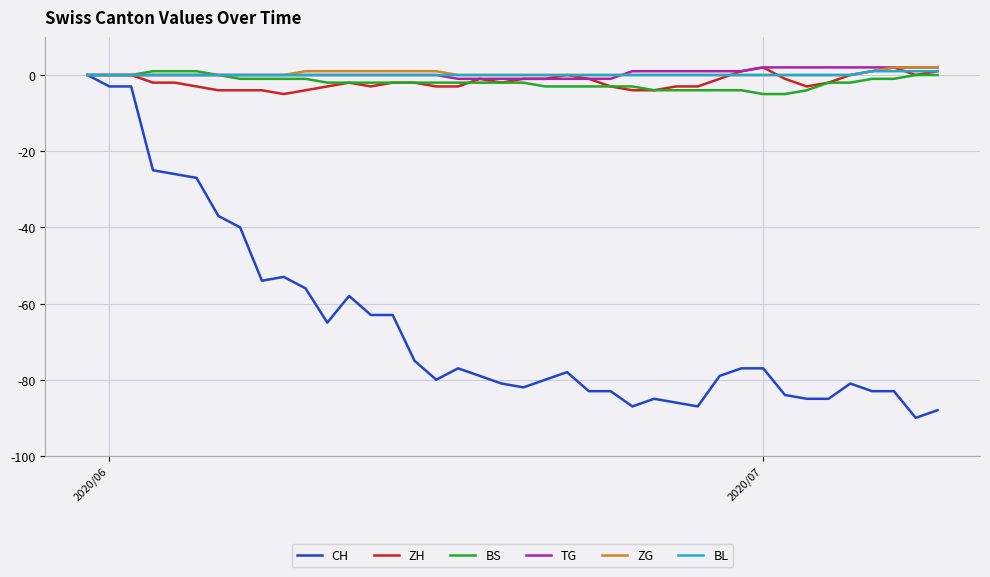

What is the difference between the maximum and second lowest values in the ZH series?

6